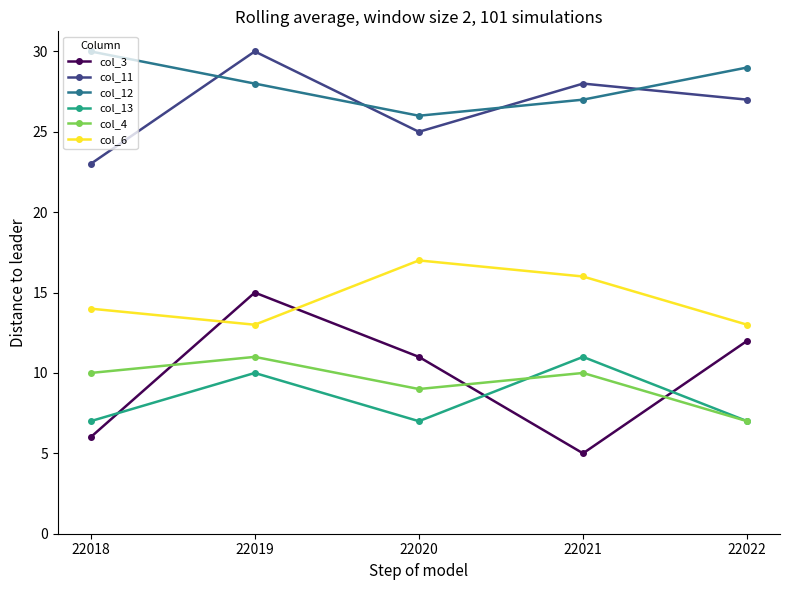

How many interior local peaks does the col_6 series have?

1